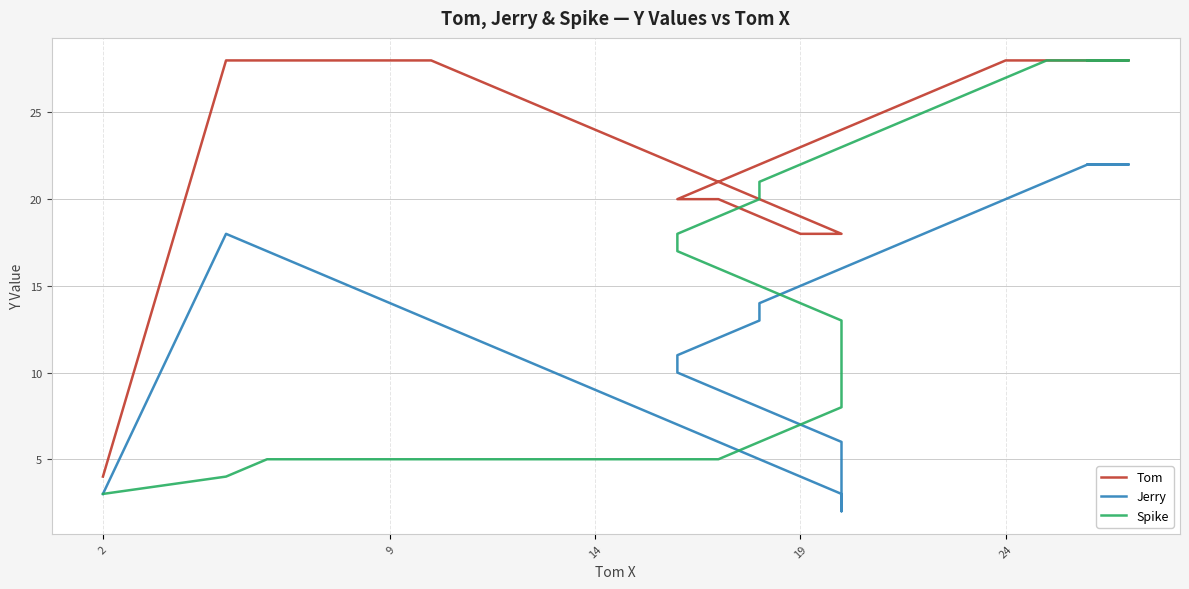

What is the label of the 21st point from the right?

19